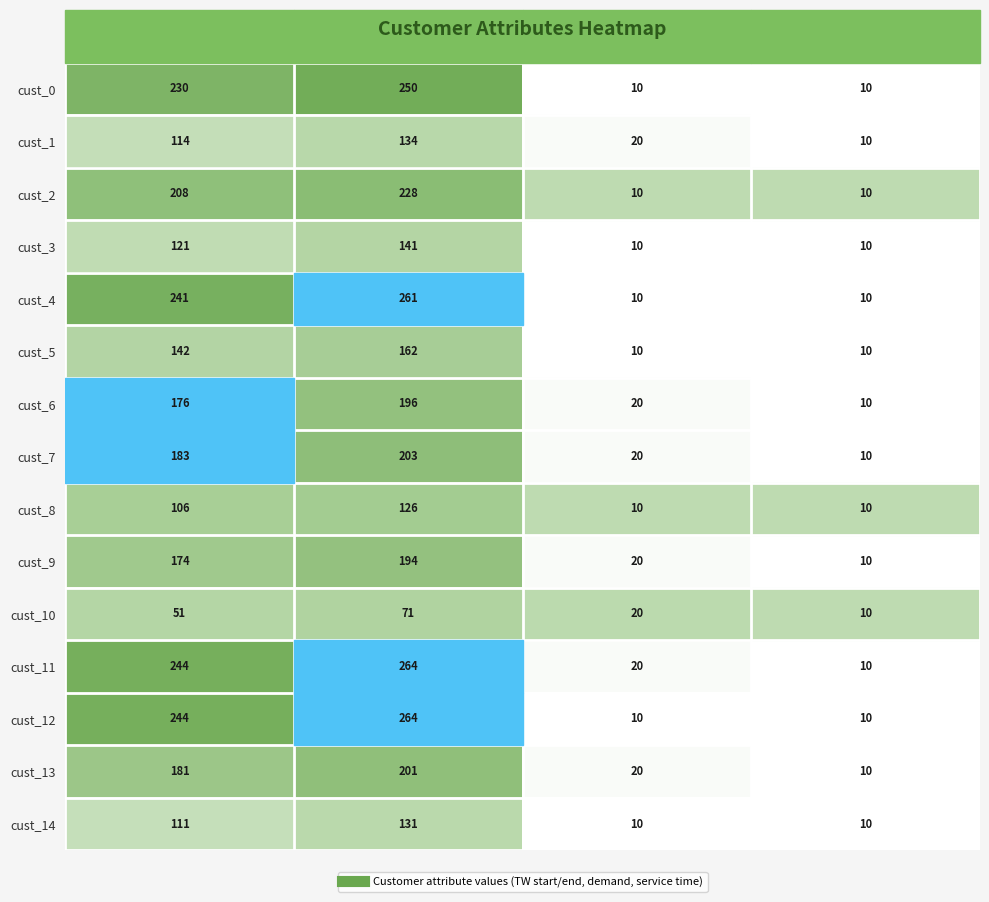

At which label is cust_0 closest to 130?

start TW